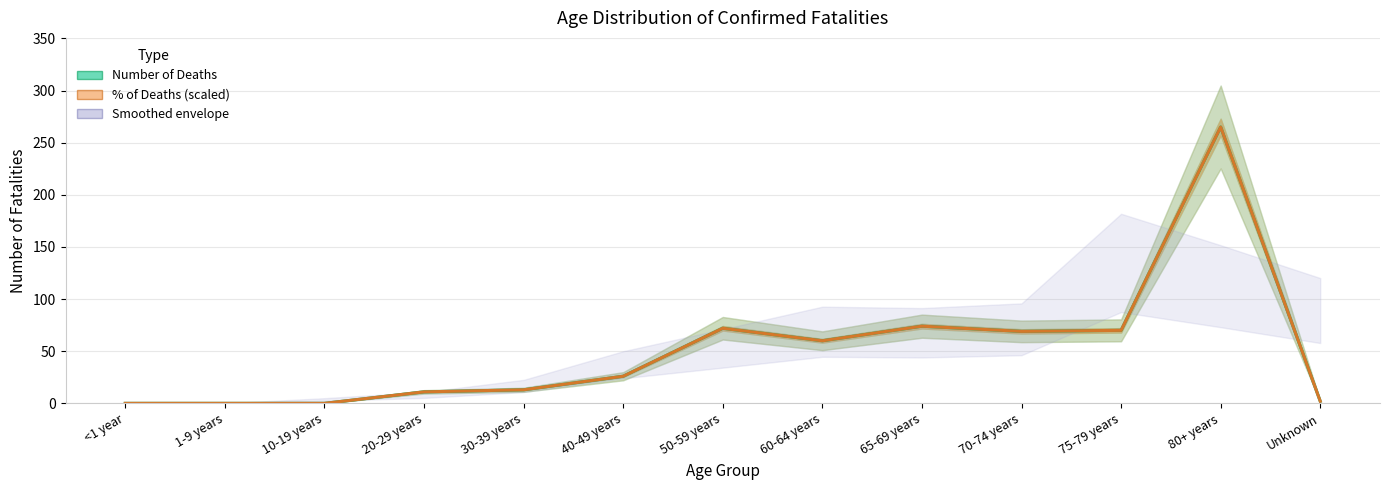

Where is the first local minimum for % of Deaths (scaled)?

60-64 years